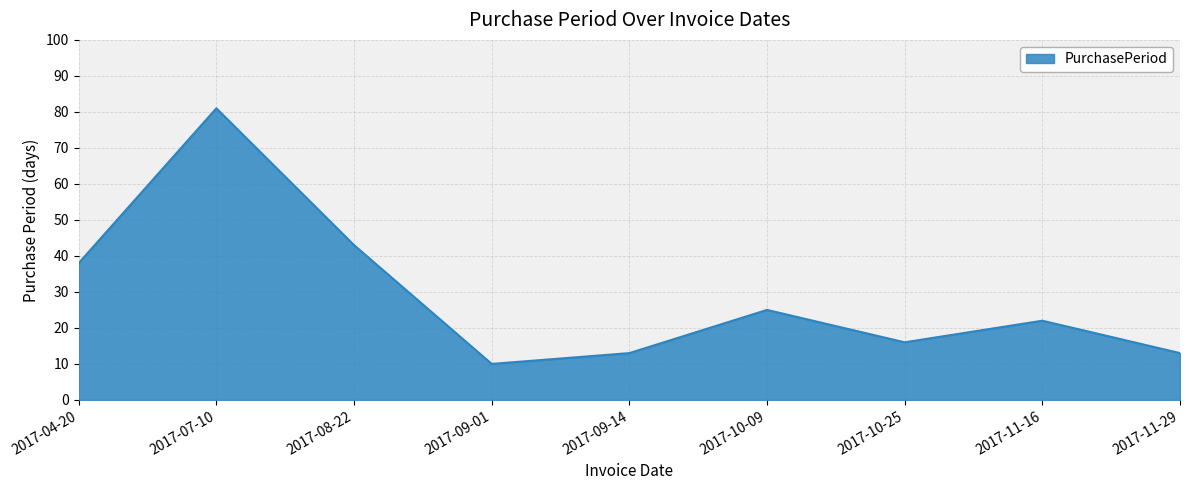

Does the chart have visible grid lines?

Yes